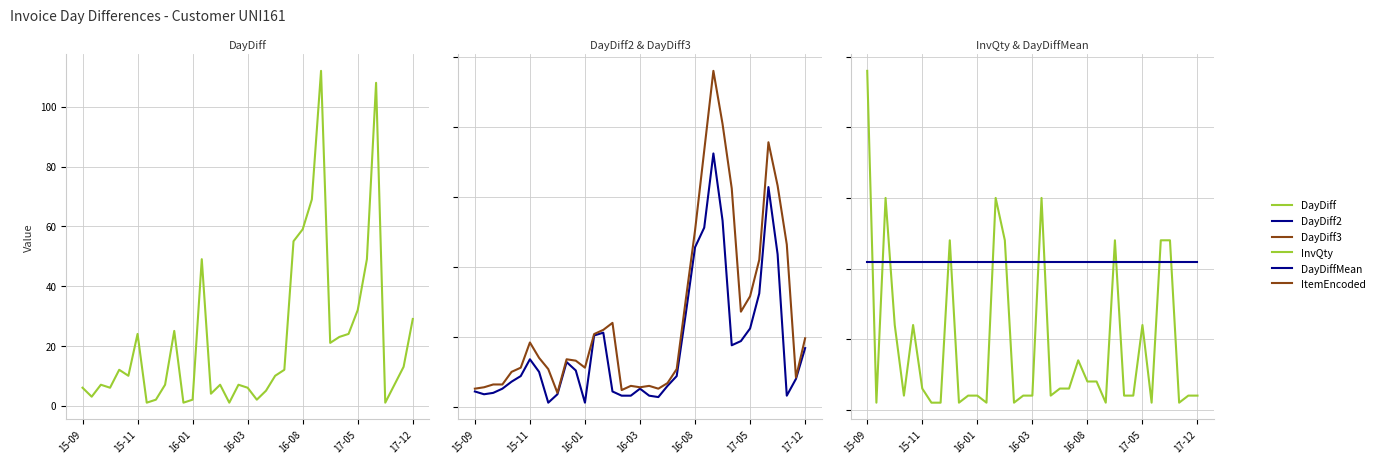

Count the number of data series in this chart.

5